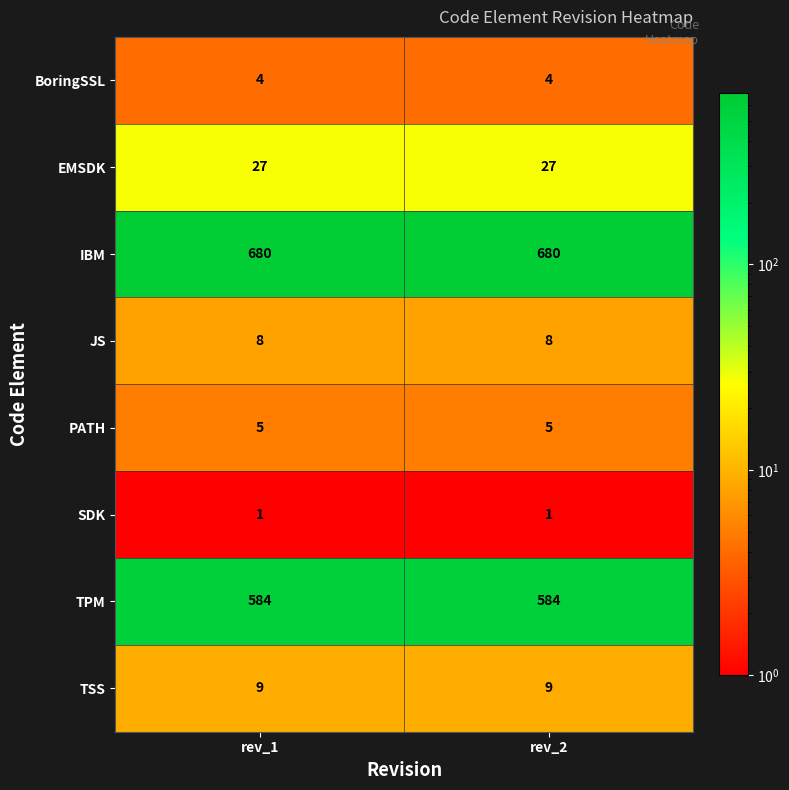

List the series in order of their peak value, highest first.

IBM, TPM, EMSDK, TSS, JS, PATH, BoringSSL, SDK